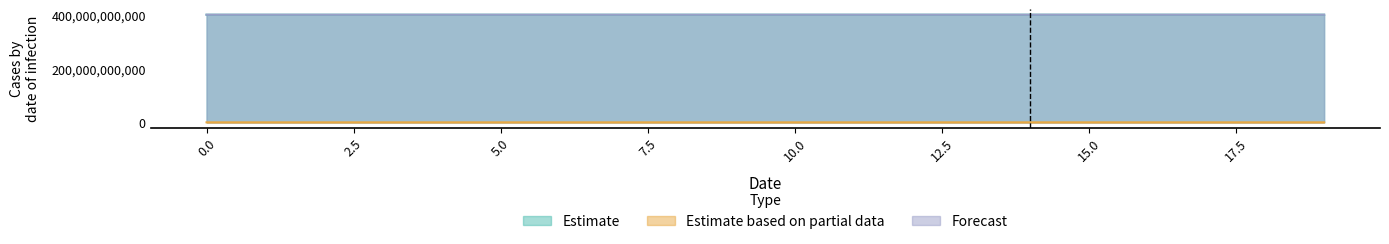

Where is the first local minimum for Estimate?

4